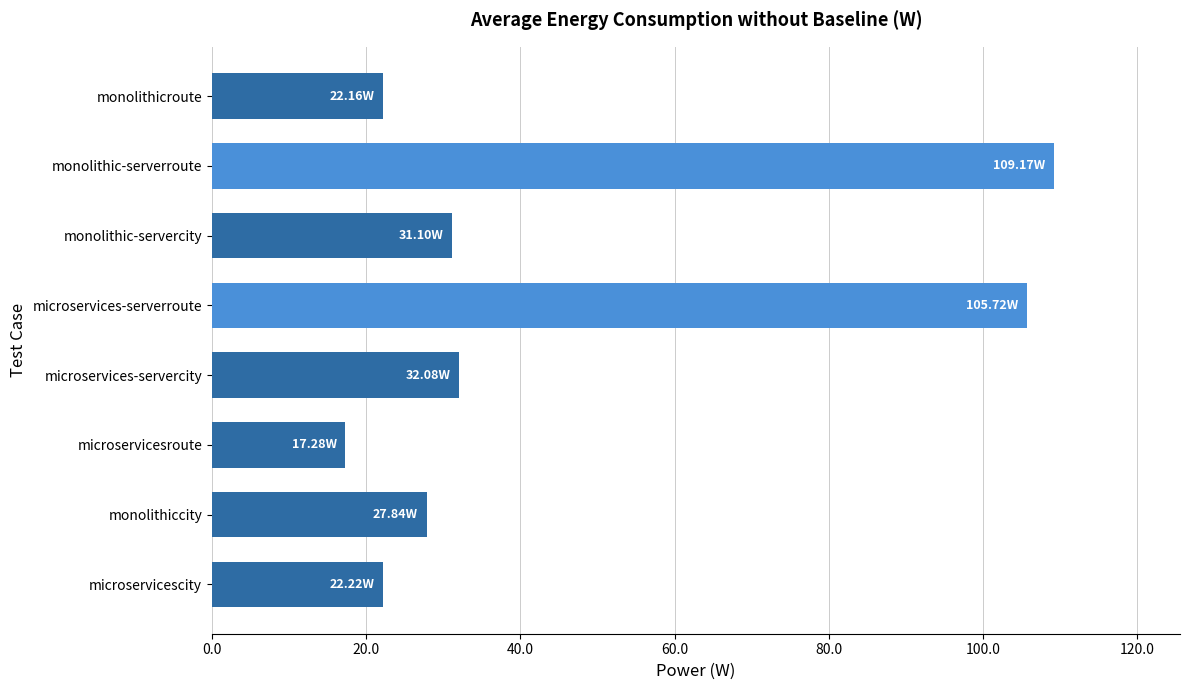

Approximately how many times larger is the value at monolithic-servercity compared to microservices-serverroute?

0.3